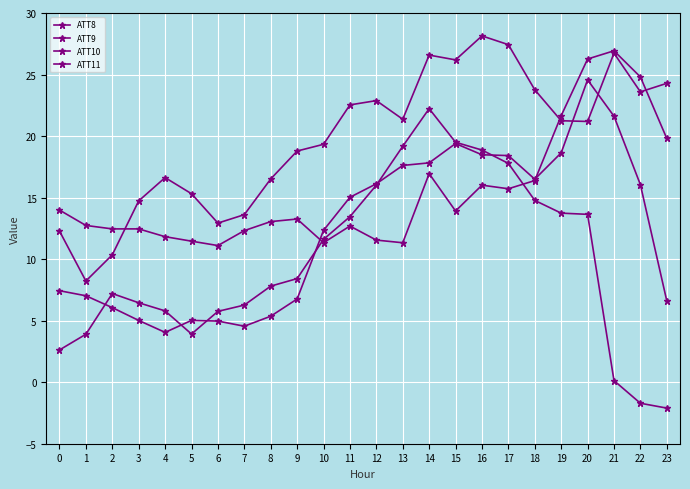

The value of ATT11 at 7 is 0.9. True or false?

False